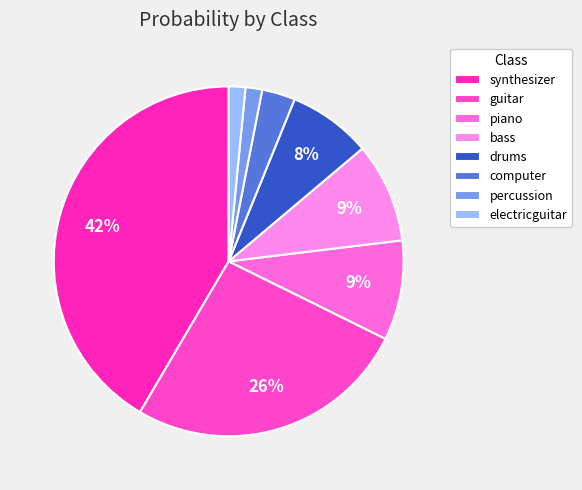

How many slices are in this pie chart?

8